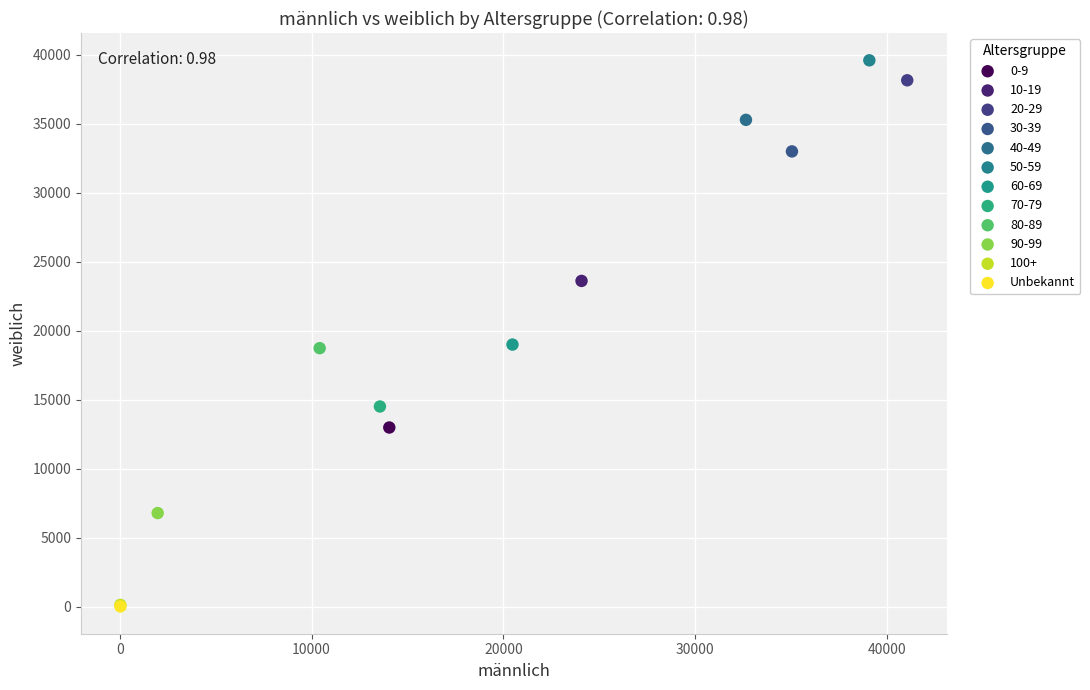

What are all the series names shown in the legend?

0-9, 10-19, 20-29, 30-39, 40-49, 50-59, 60-69, 70-79, 80-89, 90-99, 100+, Unbekannt